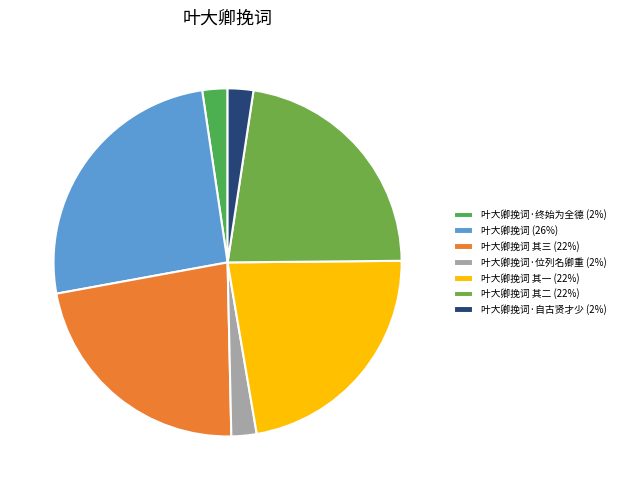

How many segments does this pie chart have?

7